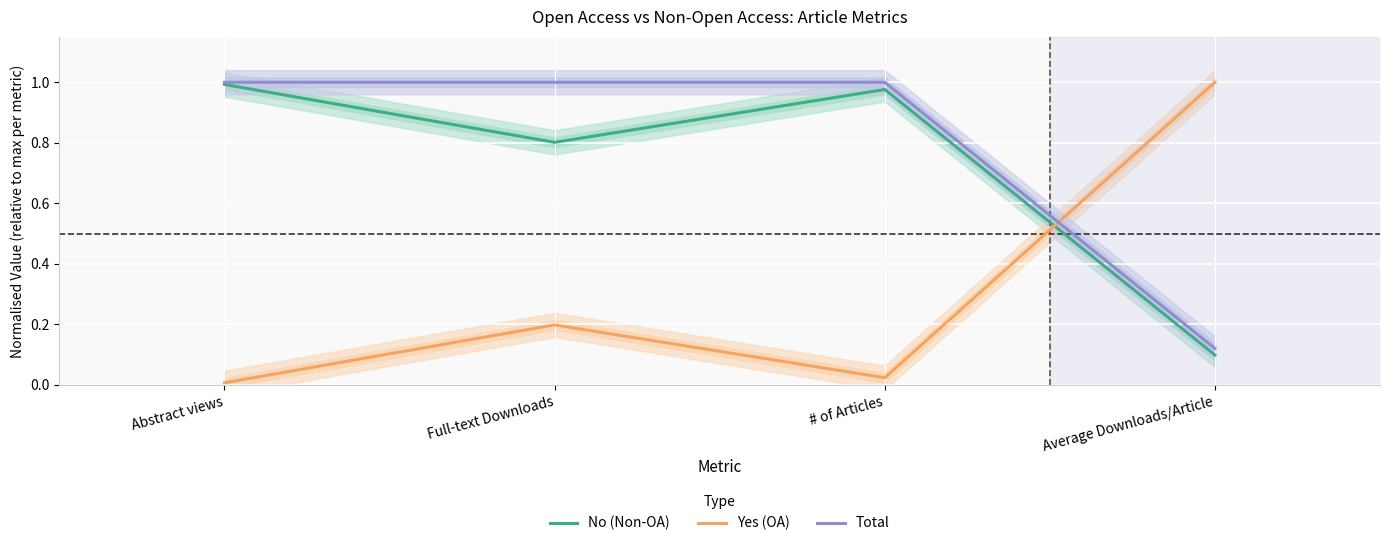

At Full-text Downloads, list the series in order from smallest to largest.

Yes (OA), No (Non-OA), Total